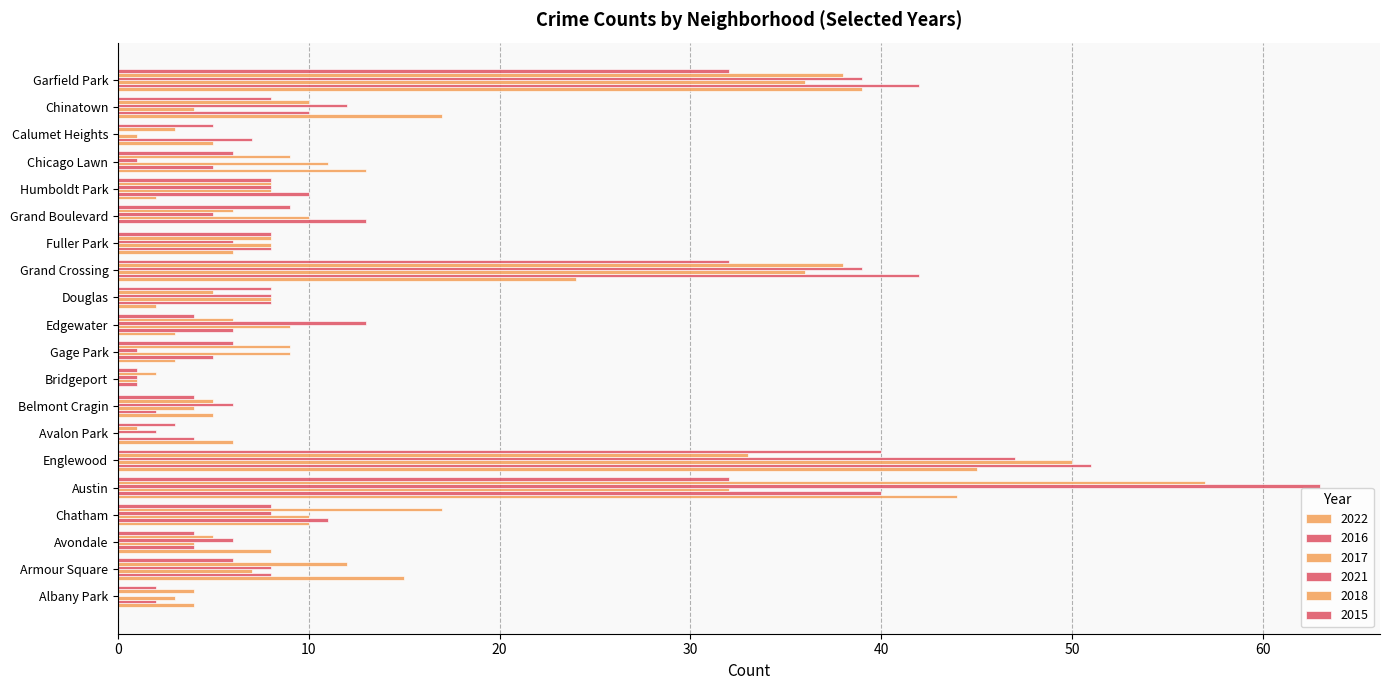

Which series has the widest spread of values?

2021